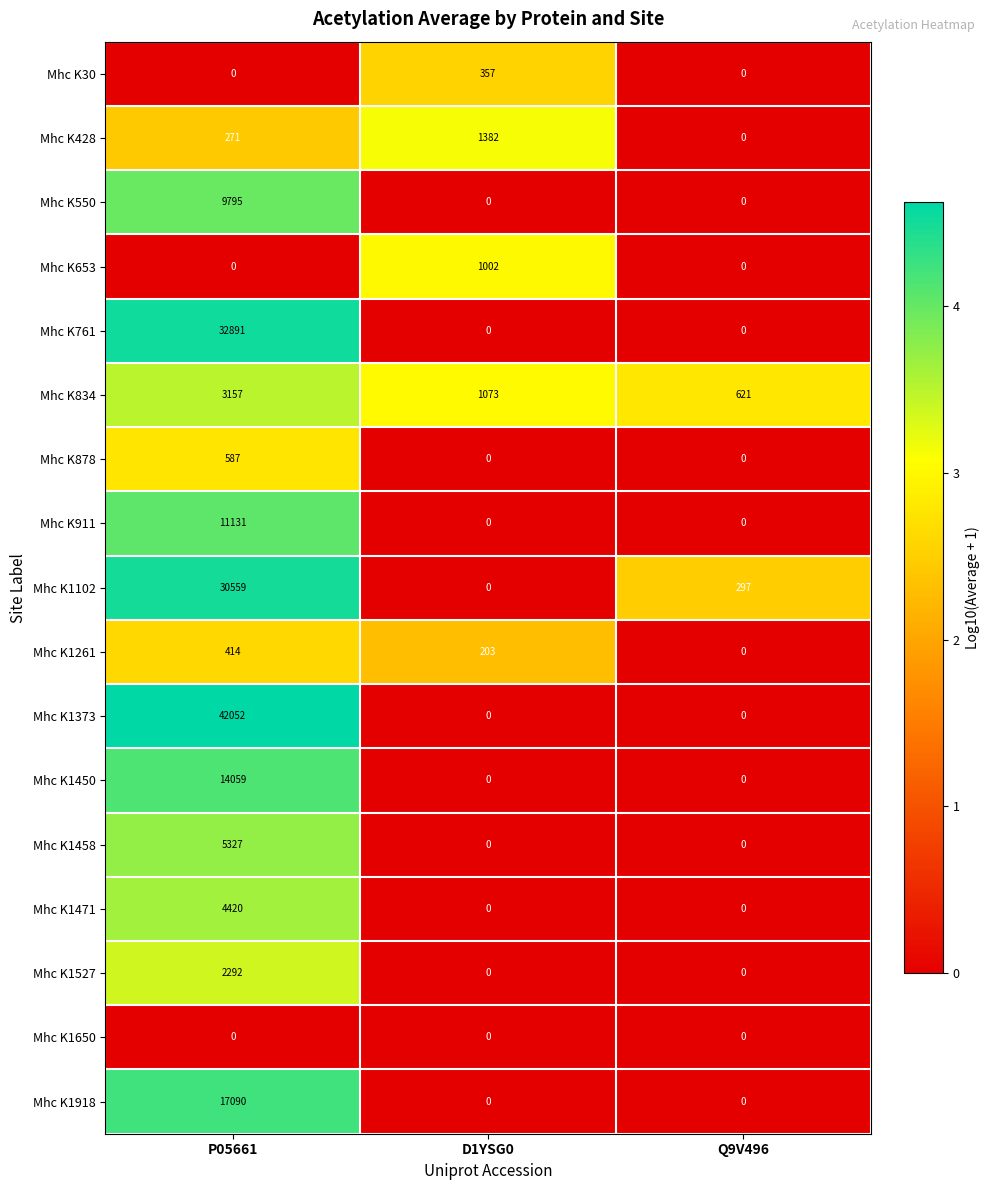

At which category is the sum across all series the highest?

P05661